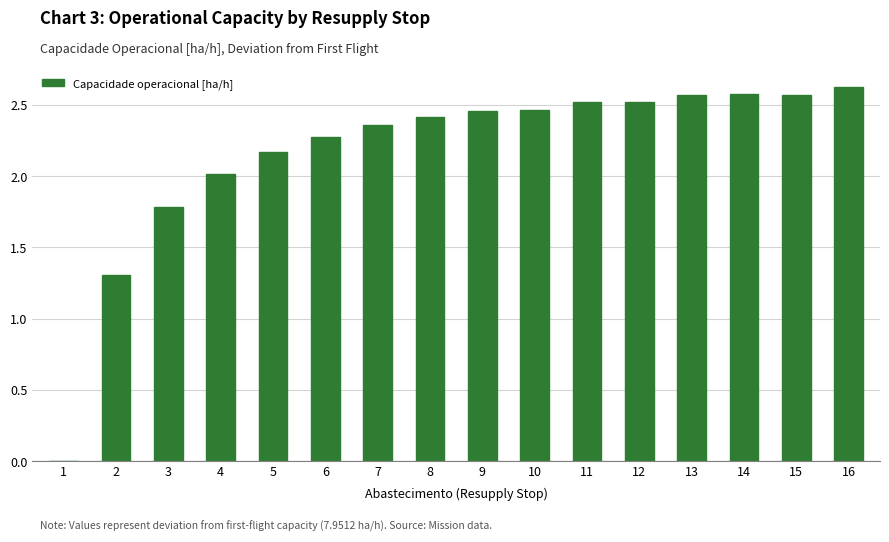

What is the sum of all values?

34.6